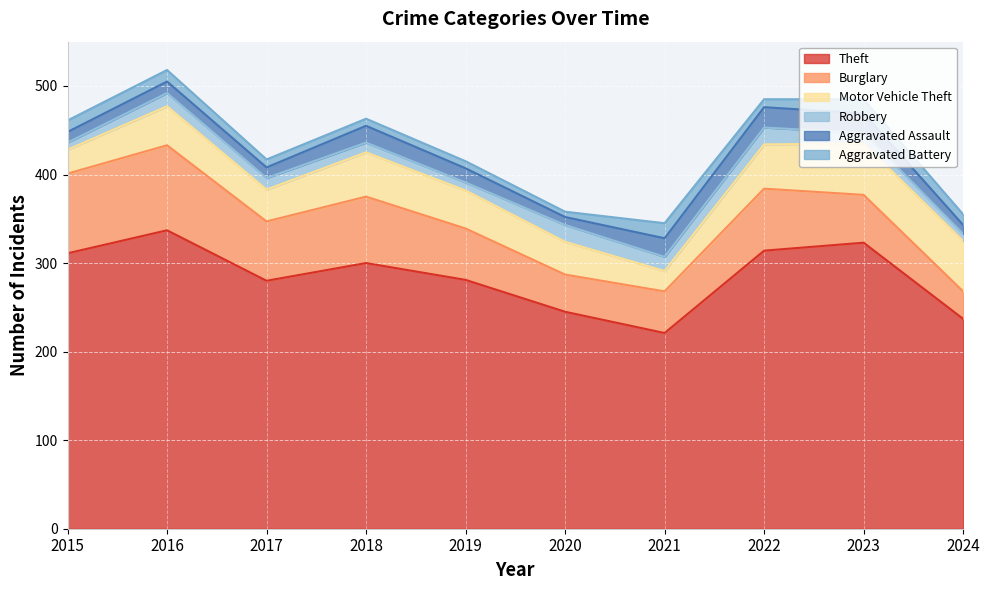

Which has a higher value, 2022 or 2020?

2022